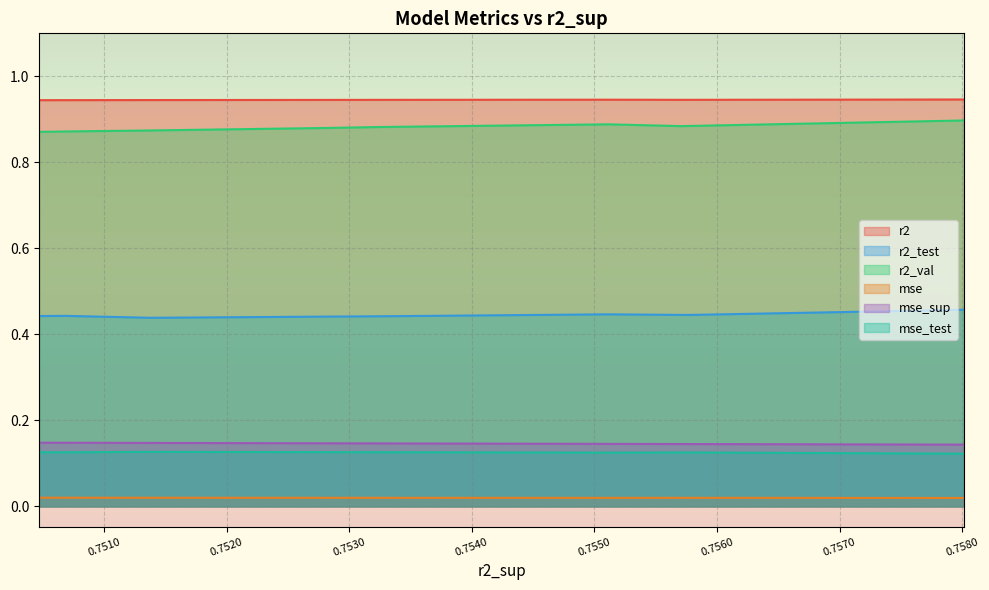

Reading right to left, transcribe all the data shown in this chart.

r2: 0.7504694644660024=0.9	0.7506347616891761=0.9	0.7506906608771092=0.9	0.7513811008736354=0.9	0.752833861631633=0.9	0.753253109137078=0.9	0.7551166941635974=0.9	0.7557080368909057=0.9	0.7557900359300067=0.9	0.7580143627064886=0.9
r2_test: 0.7504694644660024=0.4	0.7506347616891761=0.4	0.7506906608771092=0.4	0.7513811008736354=0.4	0.752833861631633=0.4	0.753253109137078=0.4	0.7551166941635974=0.4	0.7557080368909057=0.4	0.7557900359300067=0.4	0.7580143627064886=0.5
r2_val: 0.7504694644660024=0.9	0.7506347616891761=0.9	0.7506906608771092=0.9	0.7513811008736354=0.9	0.752833861631633=0.9	0.753253109137078=0.9	0.7551166941635974=0.9	0.7557080368909057=0.9	0.7557900359300067=0.9	0.7580143627064886=0.9
mse: 0.7504694644660024=0.0	0.7506347616891761=0.0	0.7506906608771092=0.0	0.7513811008736354=0.0	0.752833861631633=0.0	0.753253109137078=0.0	0.7551166941635974=0.0	0.7557080368909057=0.0	0.7557900359300067=0.0	0.7580143627064886=0.0
mse_sup: 0.7504694644660024=0.1	0.7506347616891761=0.1	0.7506906608771092=0.1	0.7513811008736354=0.1	0.752833861631633=0.1	0.753253109137078=0.1	0.7551166941635974=0.1	0.7557080368909057=0.1	0.7557900359300067=0.1	0.7580143627064886=0.1
mse_test: 0.7504694644660024=0.1	0.7506347616891761=0.1	0.7506906608771092=0.1	0.7513811008736354=0.1	0.752833861631633=0.1	0.753253109137078=0.1	0.7551166941635974=0.1	0.7557080368909057=0.1	0.7557900359300067=0.1	0.7580143627064886=0.1